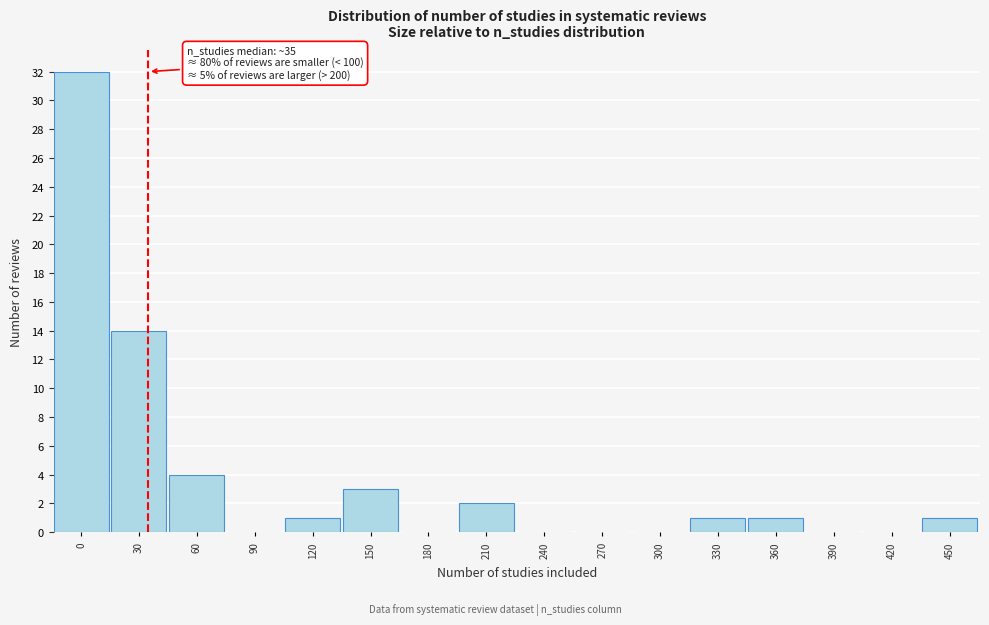

Reading right to left, transcribe all the data shown in this chart.

450=1	420=0	390=0	360=1	330=1	300=0	270=0	240=0	210=2	180=0	150=3	120=1	90=0	60=4	30=14	0=32